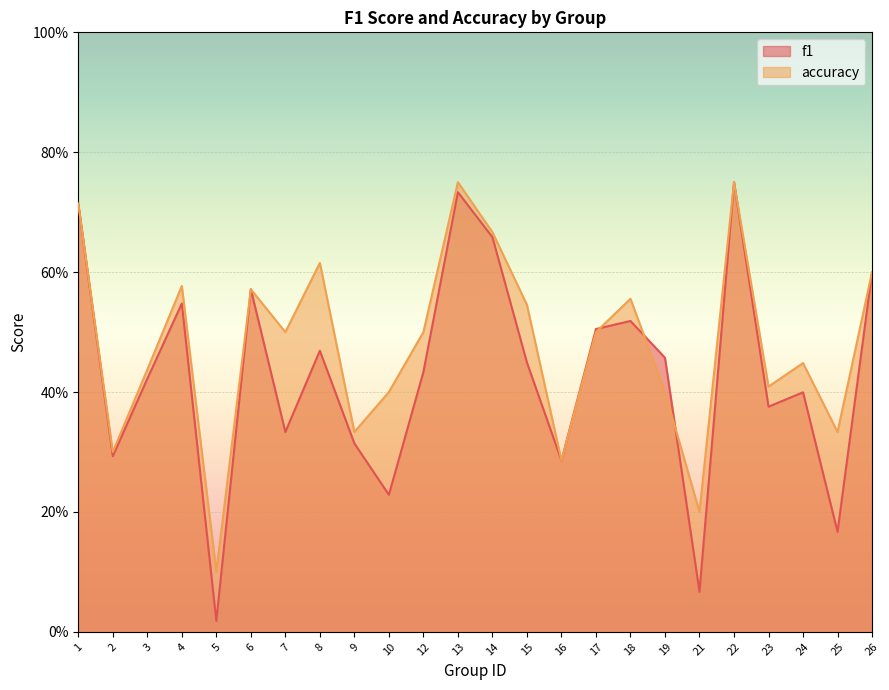

Rank the series by their average value, from highest to lowest.

accuracy, f1